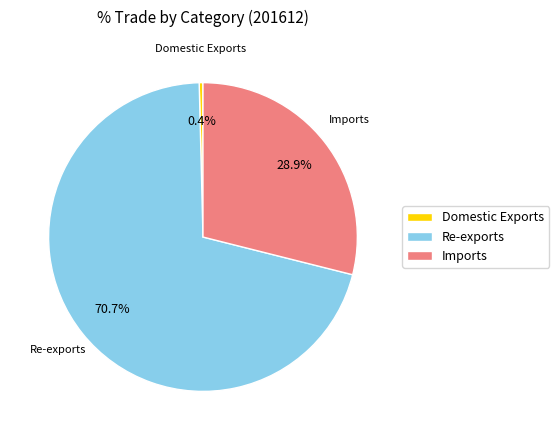

Is the sum of Domestic Exports and Re-exports greater than half?

Yes